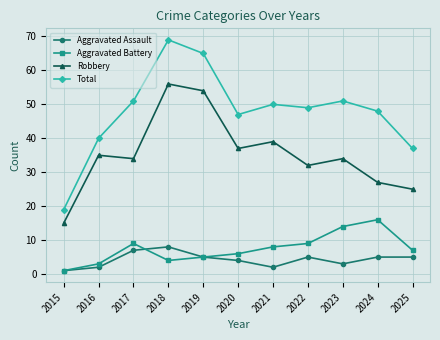

What is the difference between the maximum and minimum values in the Total series?

50